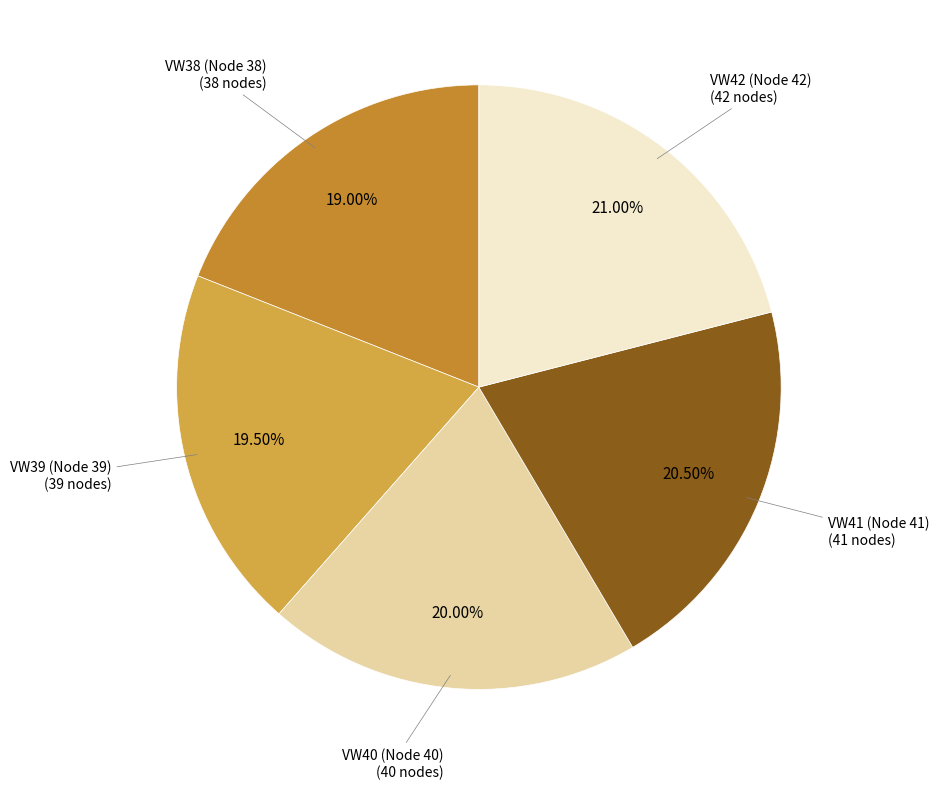

Is there a majority slice in this chart?

No